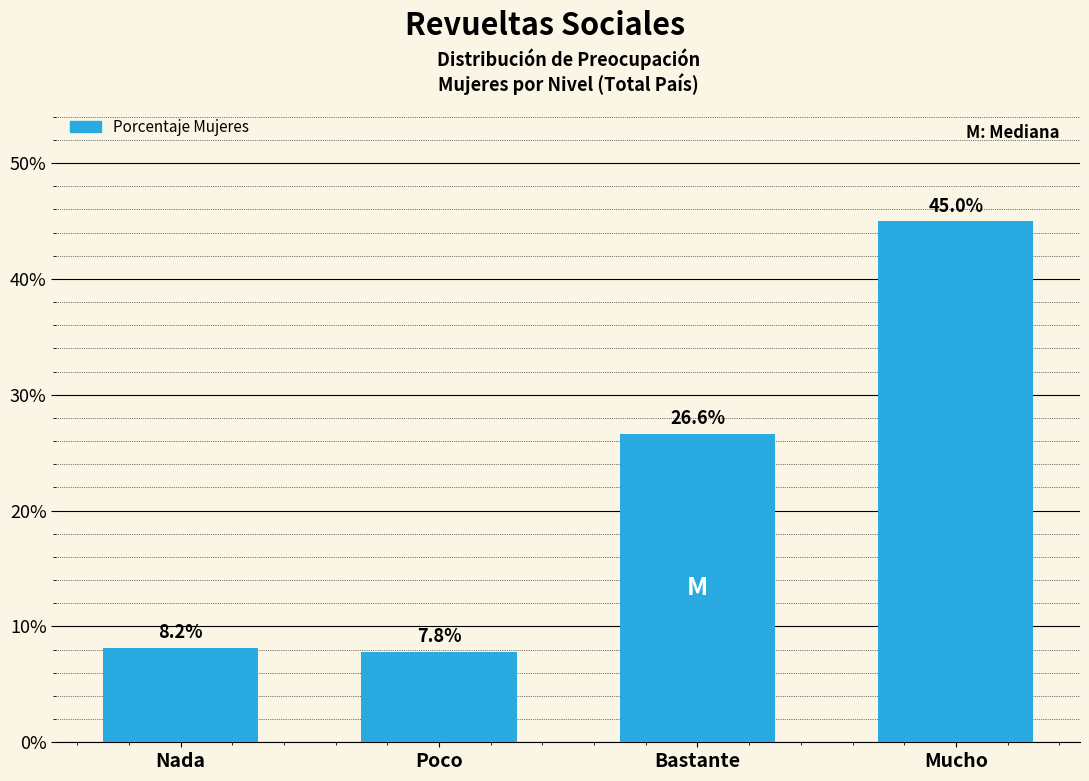

Reading left to right, list all the values displayed in this chart.

Nada=8.2	Poco=7.8	Bastante=26.6	Mucho=45.0